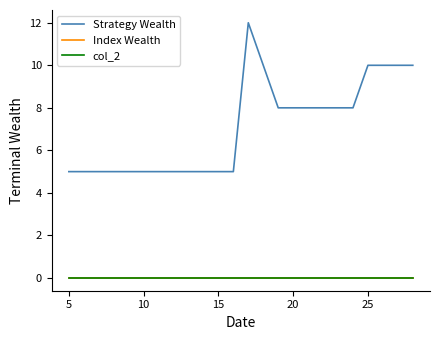

True or false: Index Wealth and Strategy Wealth cross at least once.

False